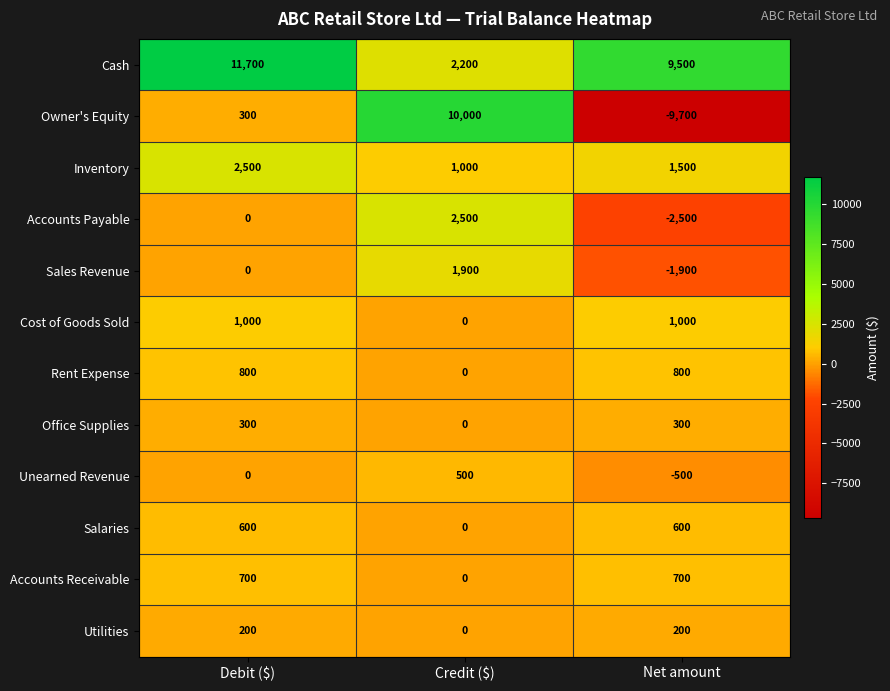

What is the highest value of the Cost of Goods Sold series?

1000